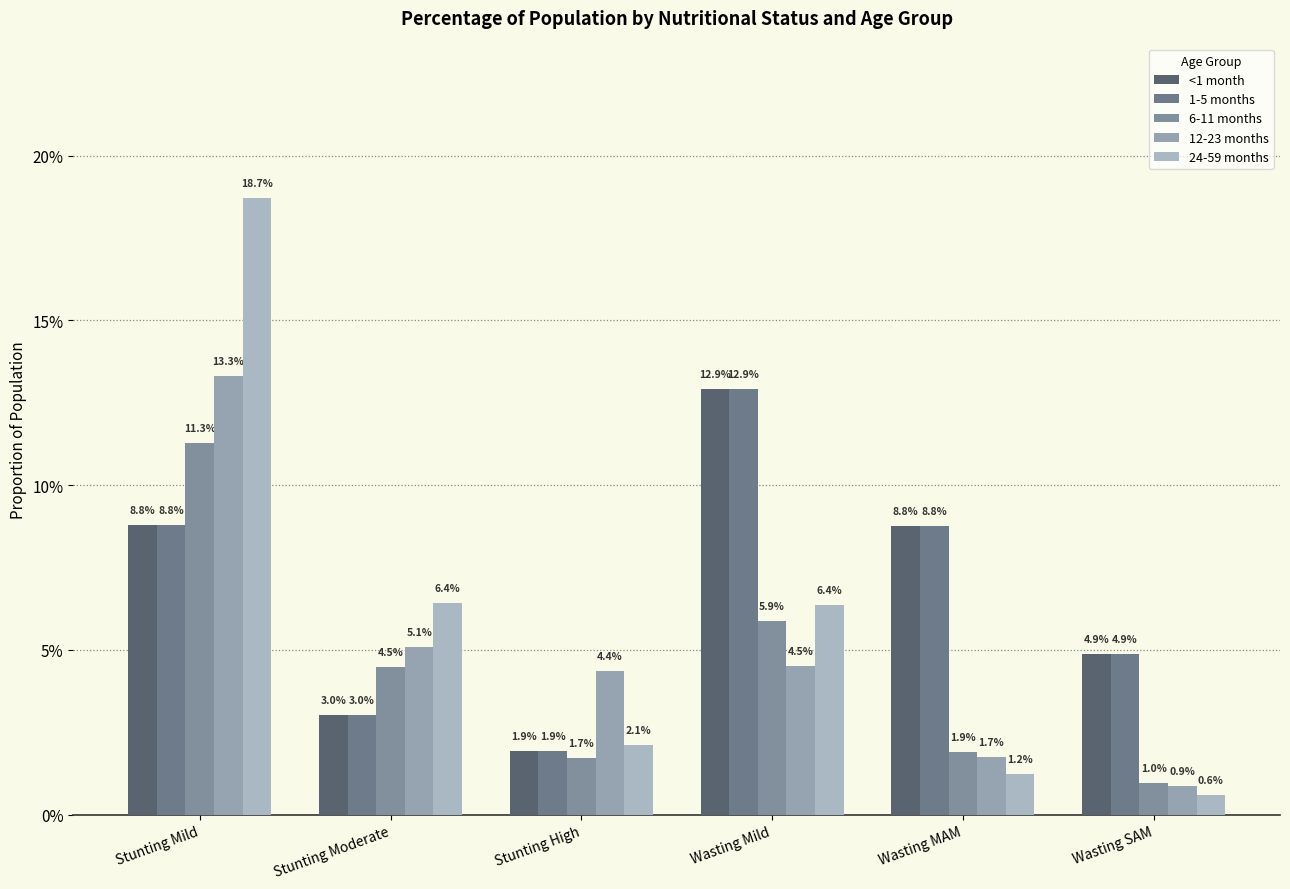

Are the bars horizontal?

No